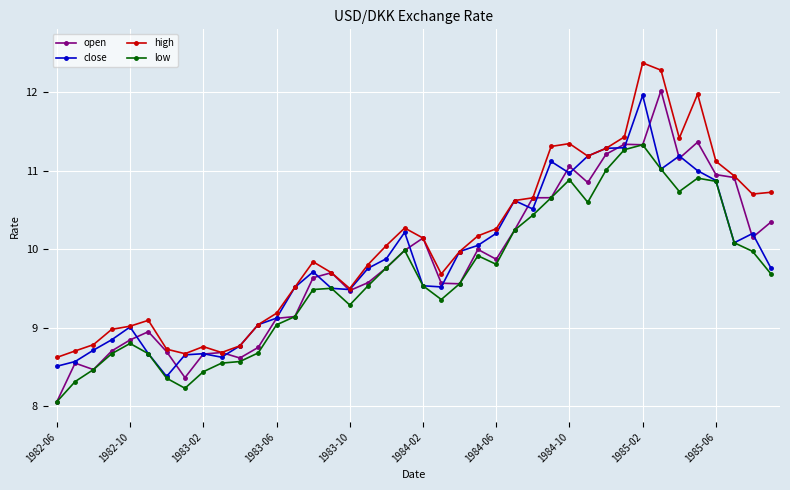

What is the difference between the second highest and second lowest values in the open series?

3.0